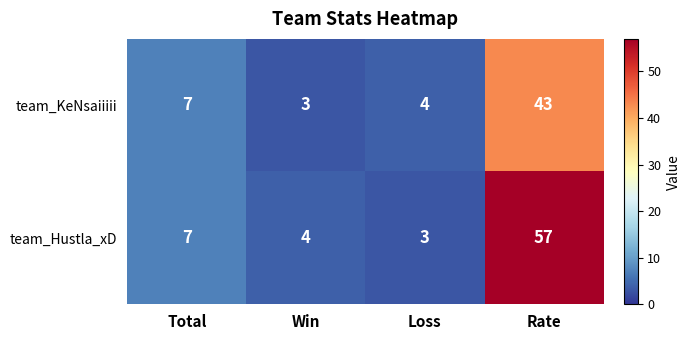

The value of team_KeNsaiiiii at Total is 7. True or false?

True